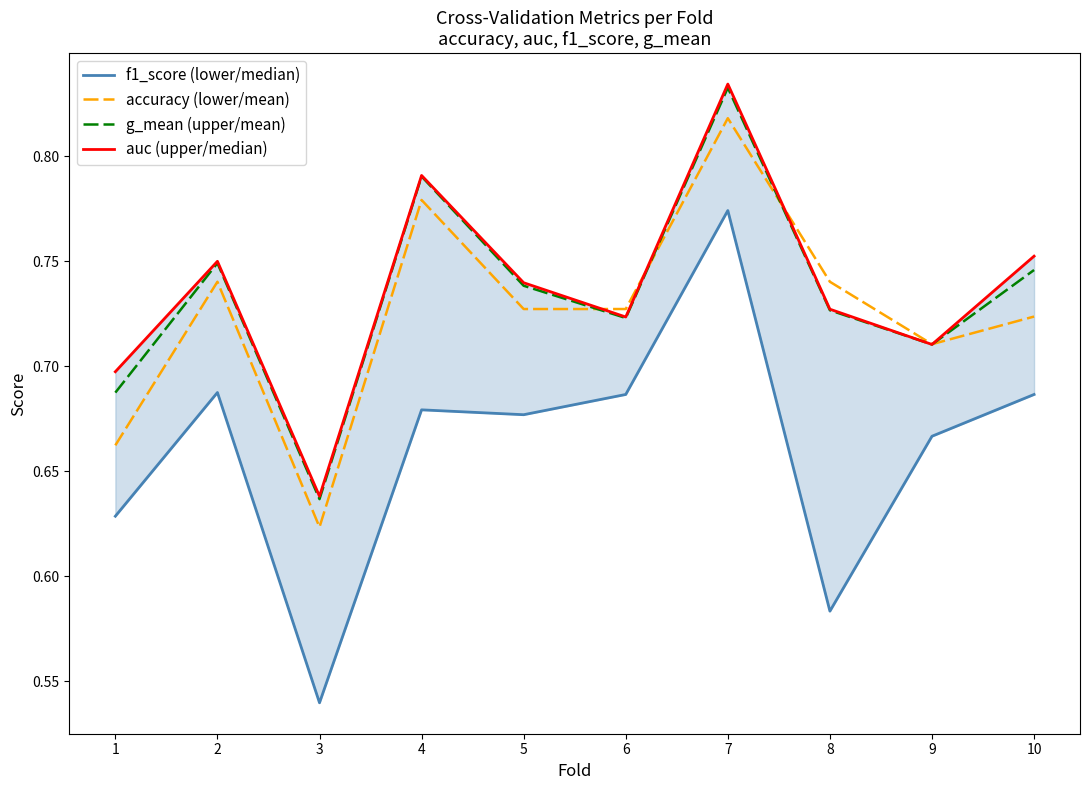

At which category does accuracy (lower/mean) reach its first local peak?

2